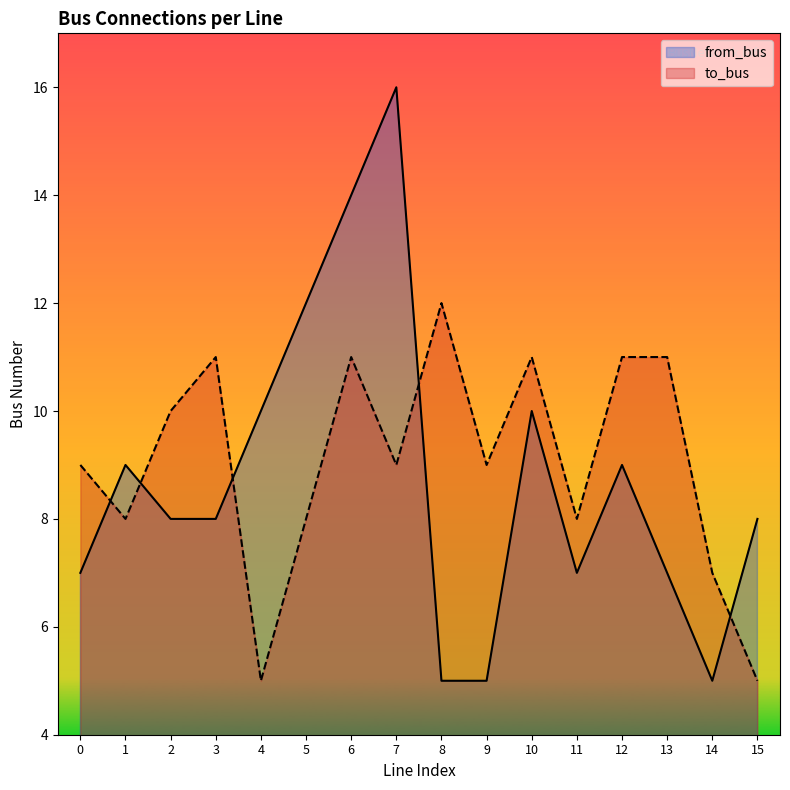

What is the value of the to_bus point at the 9th from the left?

12